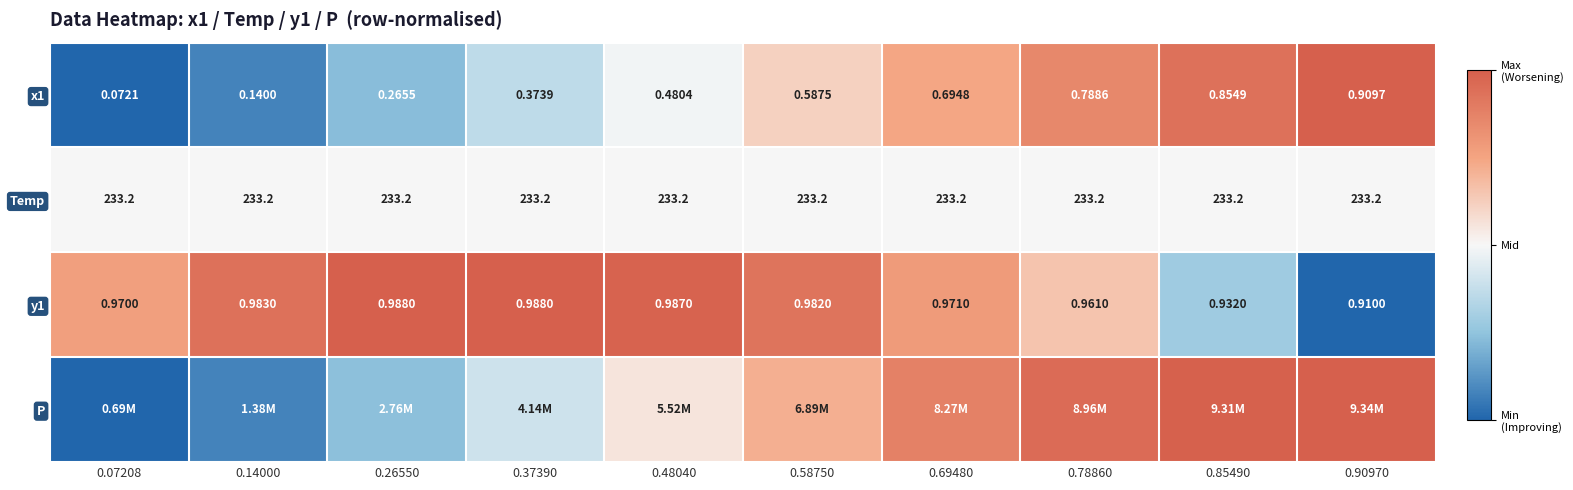

Count the number of categories in the chart.

10